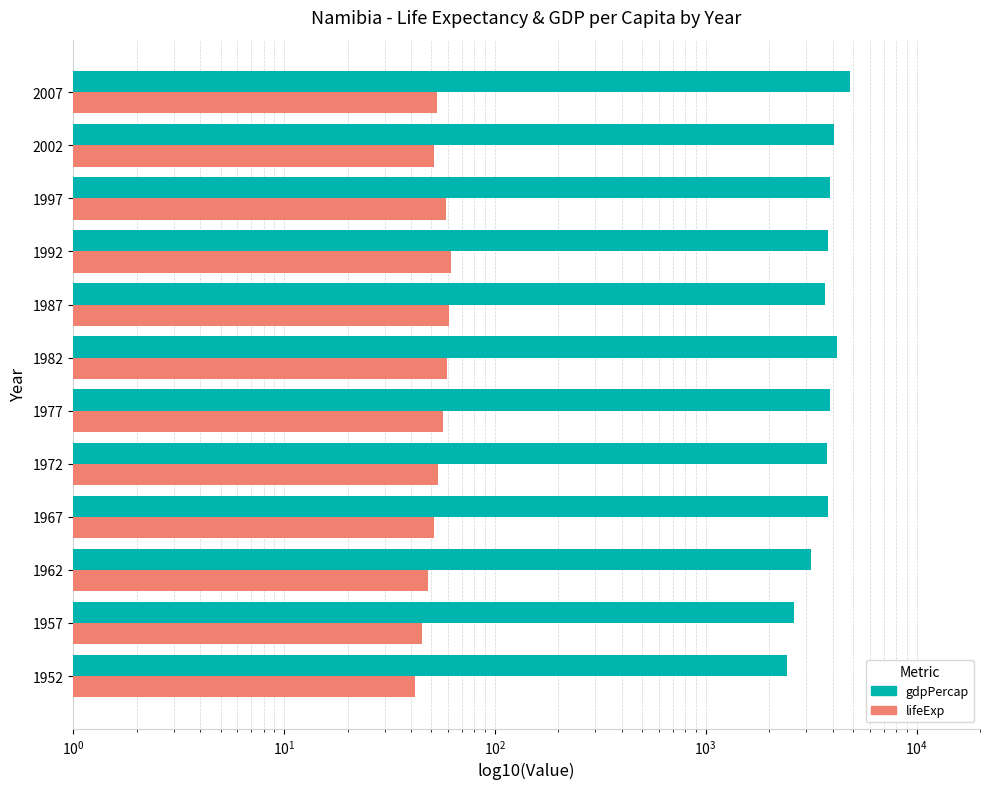

How many bars are there in each group?

2